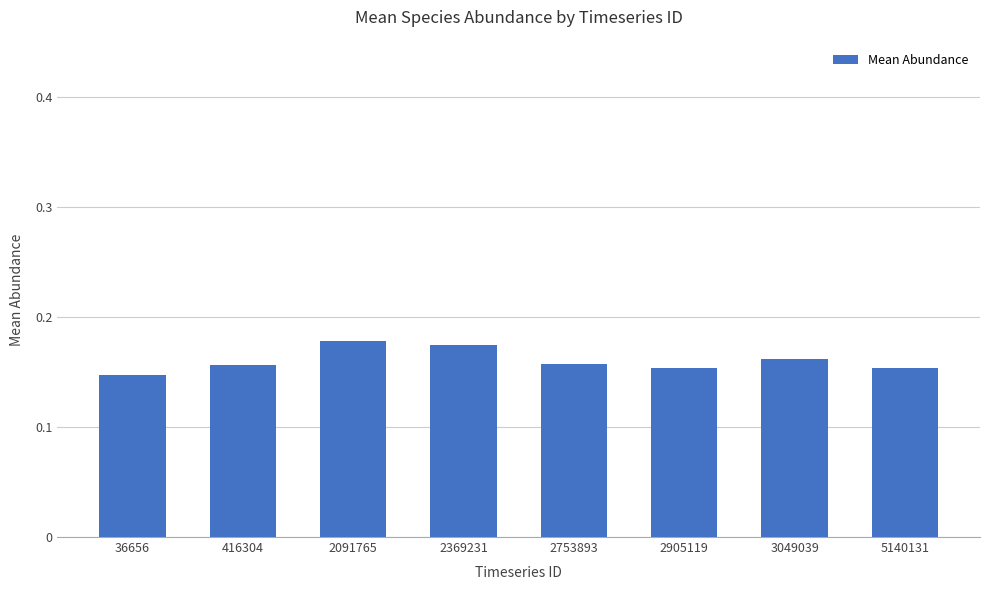

Does the chart contain any negative values?

No